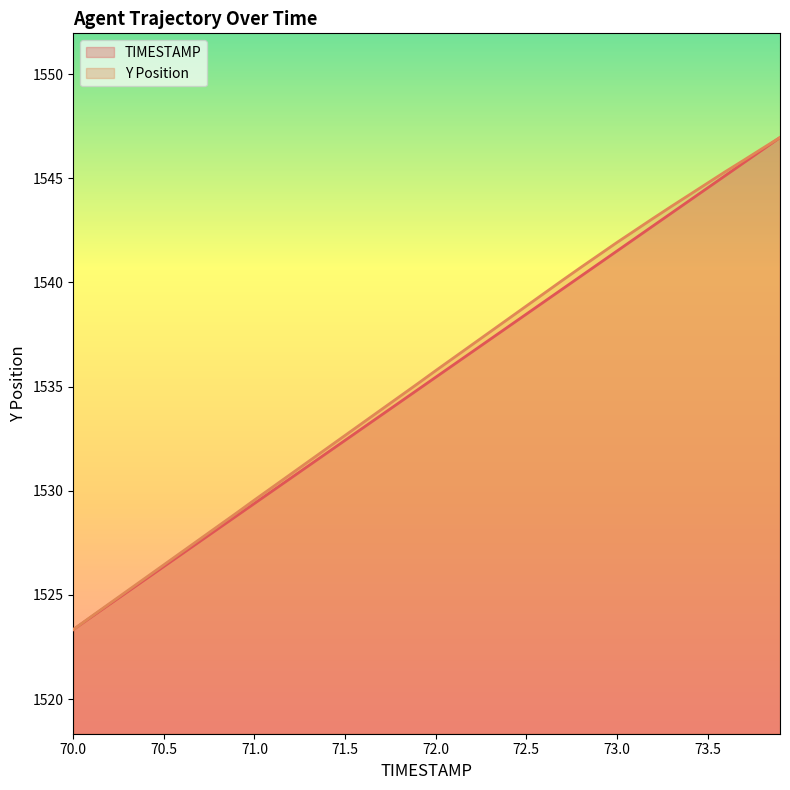

What is the greatest value displayed?

1547.0